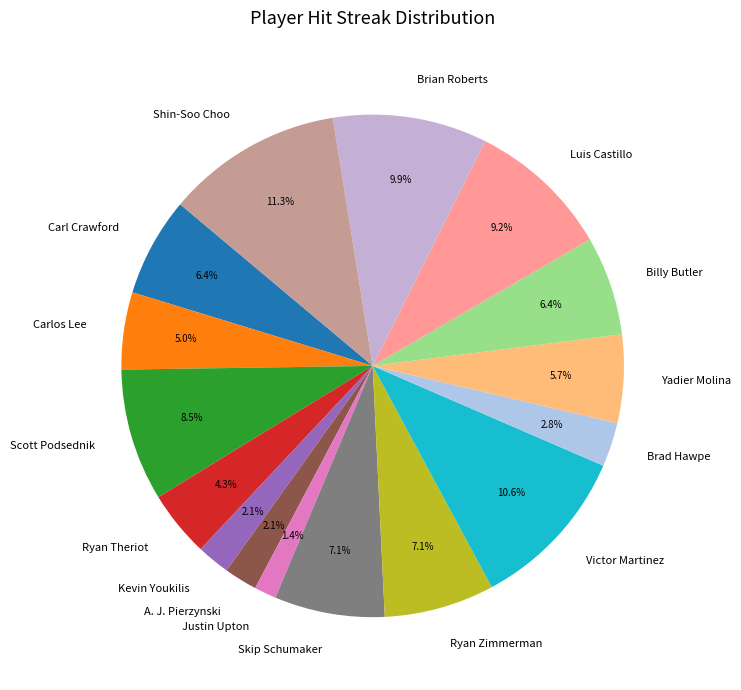

Which slice is the largest?

Shin-Soo Choo